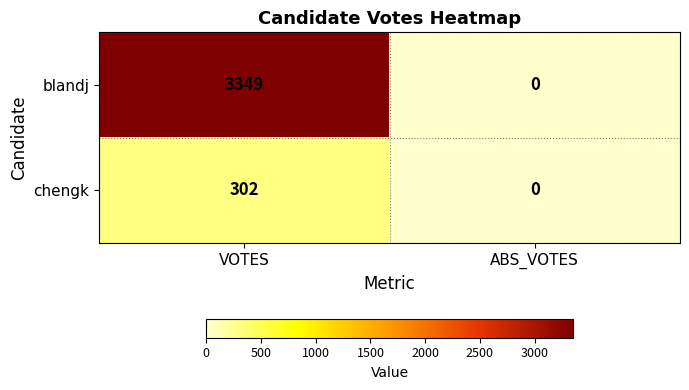

The blandj series shows 0 at ABS_VOTES. True or false?

True